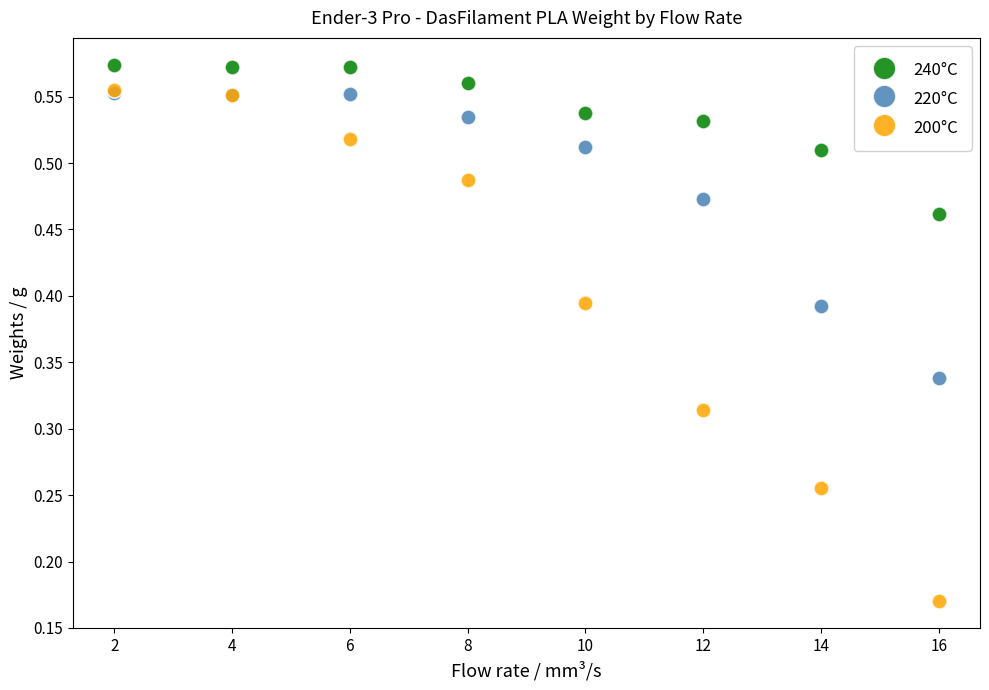

Which series has the largest Y range (max minus min)?

200°C